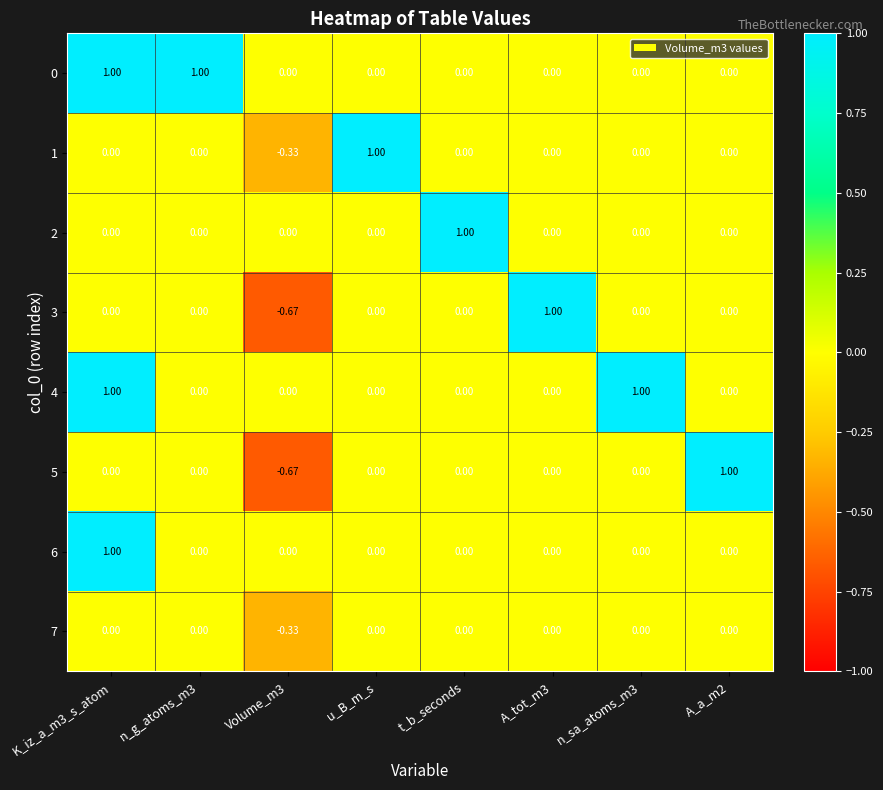

Is the value of 1 at A_a_m2 greater than the value of 2 at t_b_seconds?

No